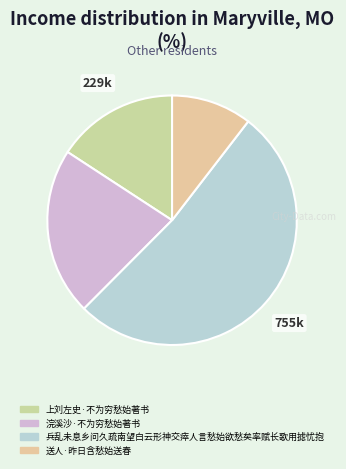

Is there a majority slice in this chart?

Yes